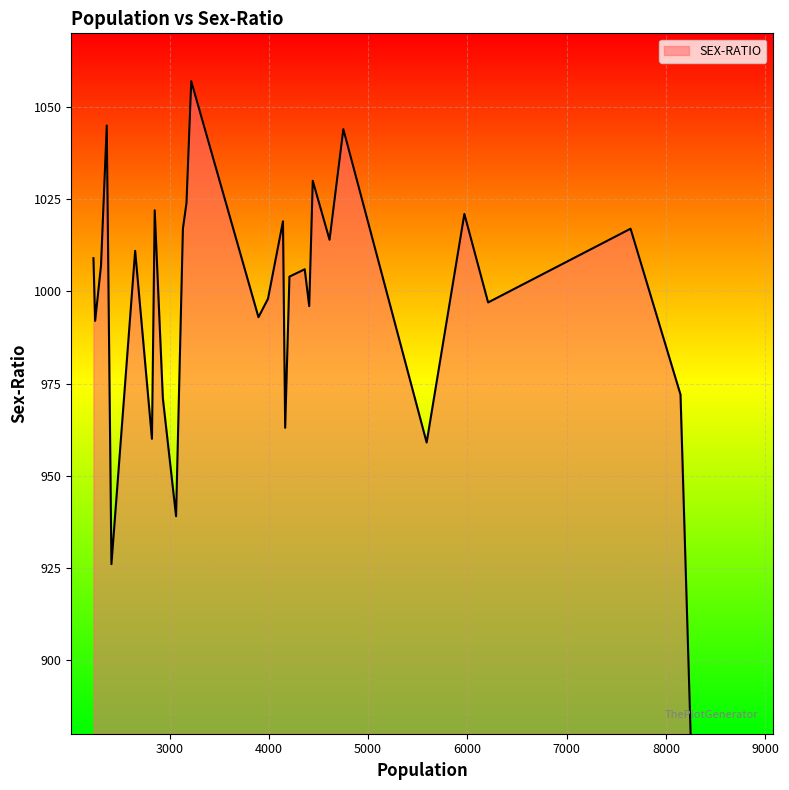

How many interior local peaks (higher than both neighbors) does the data have?

10